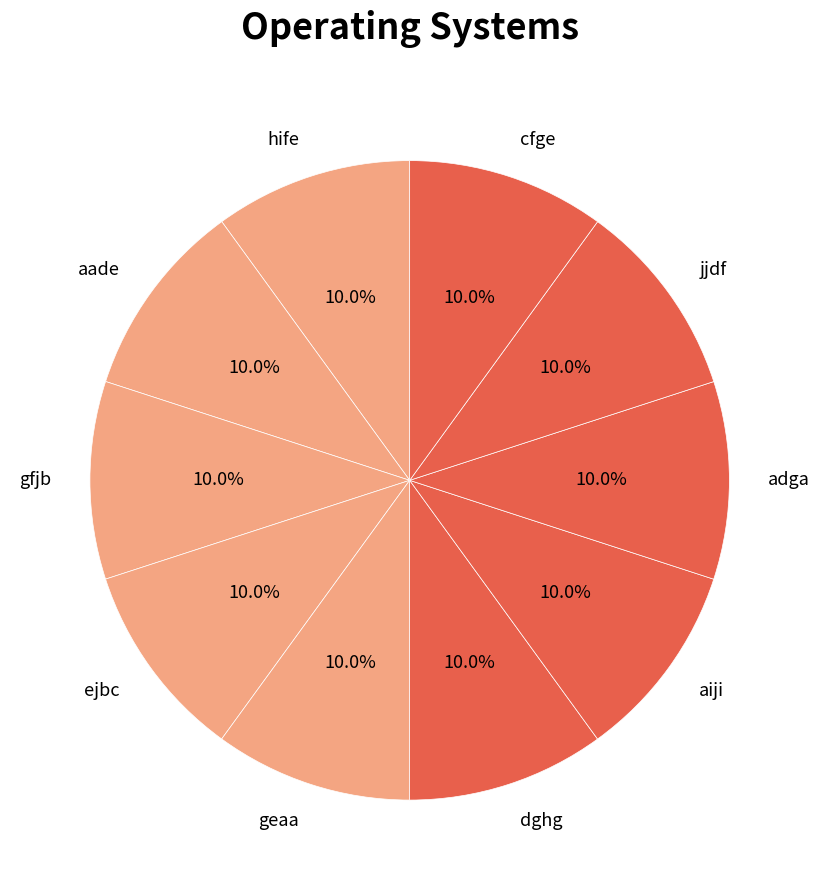

What percentage is the cfge slice, to the nearest percent?

10%